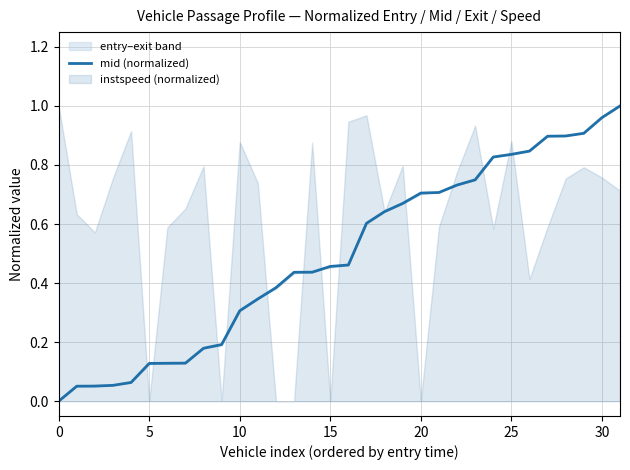

What is the difference between the second highest and second lowest values?

0.9